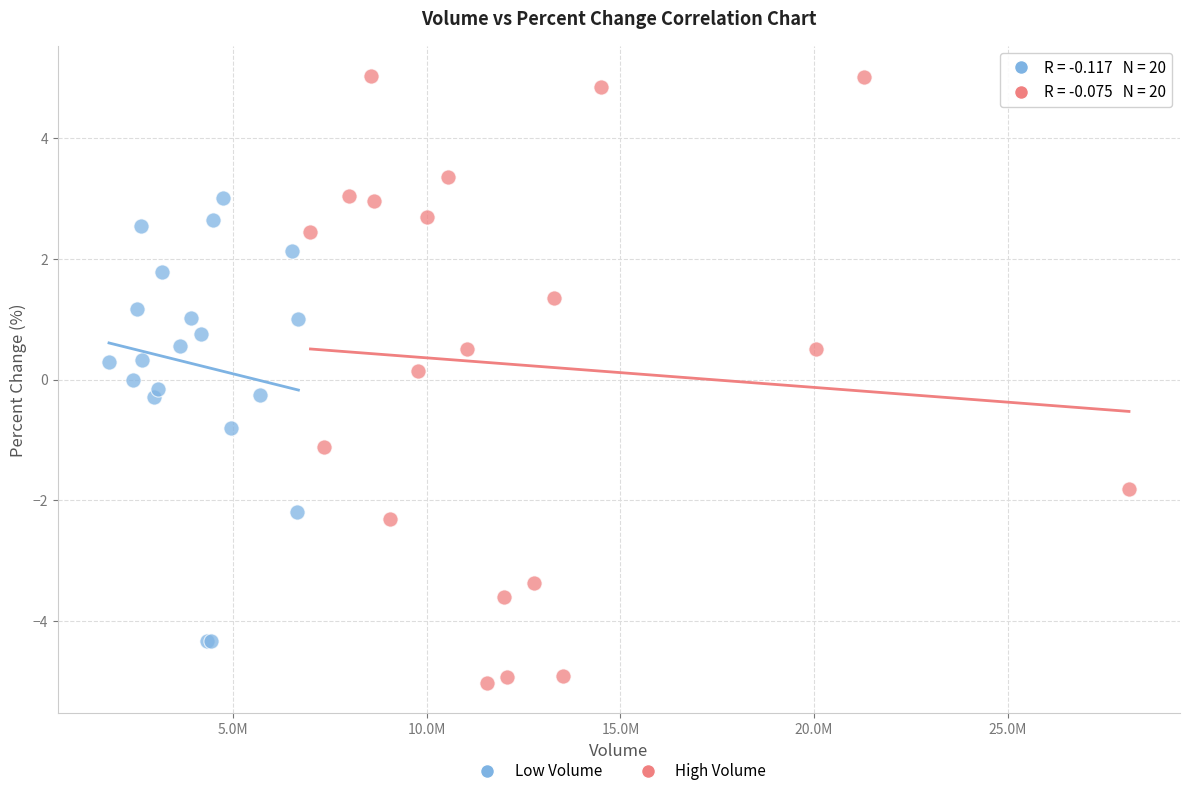

Which series has the widest spread of Y values?

High Volume